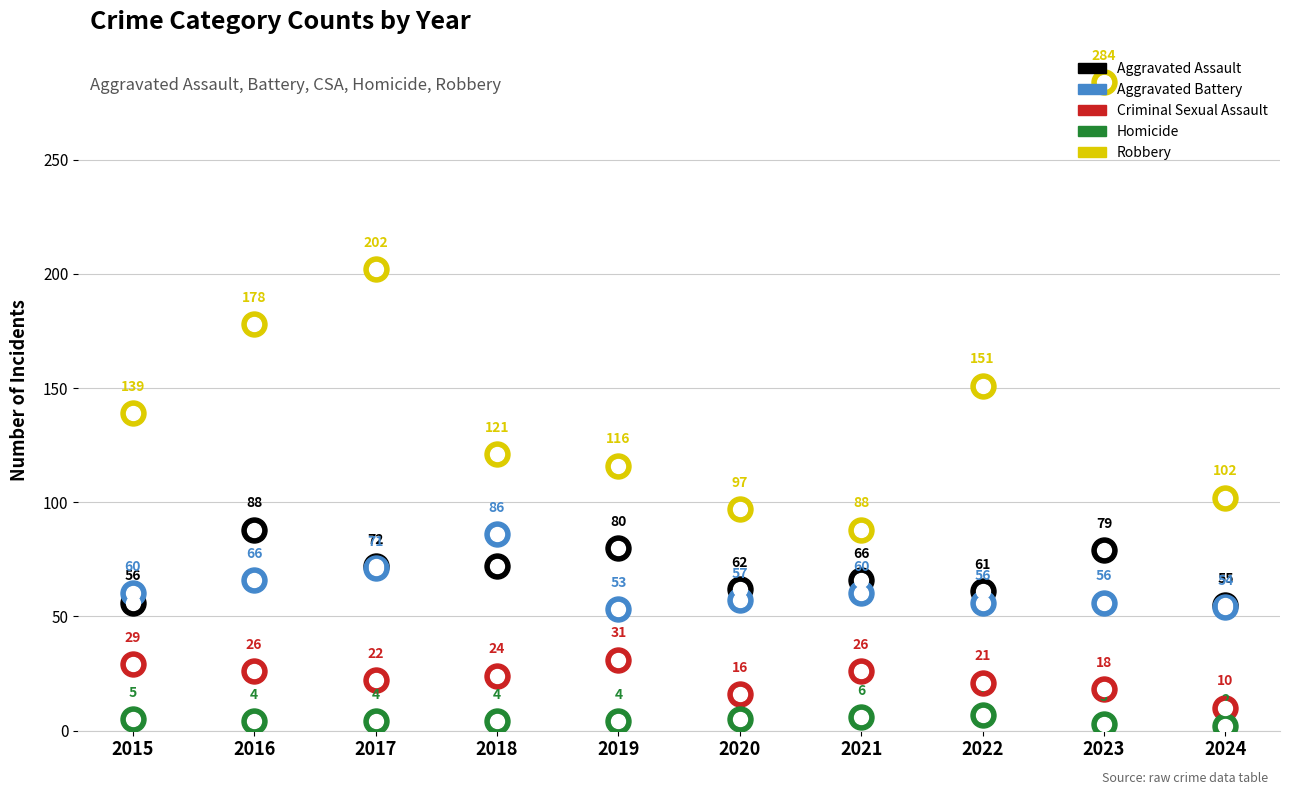

True or false: Aggravated Assault has a value of 125 at 2017.

False